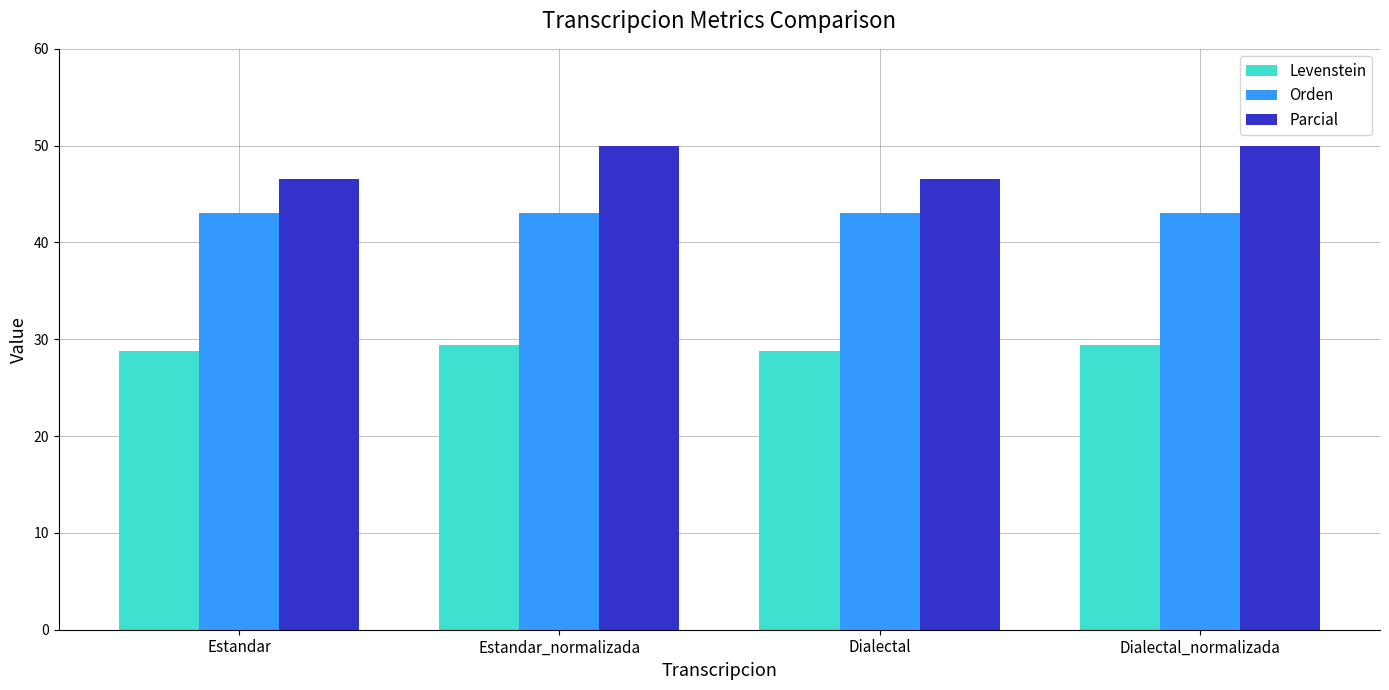

What is the value of the Orden bar at the 4th from the left?

43.1